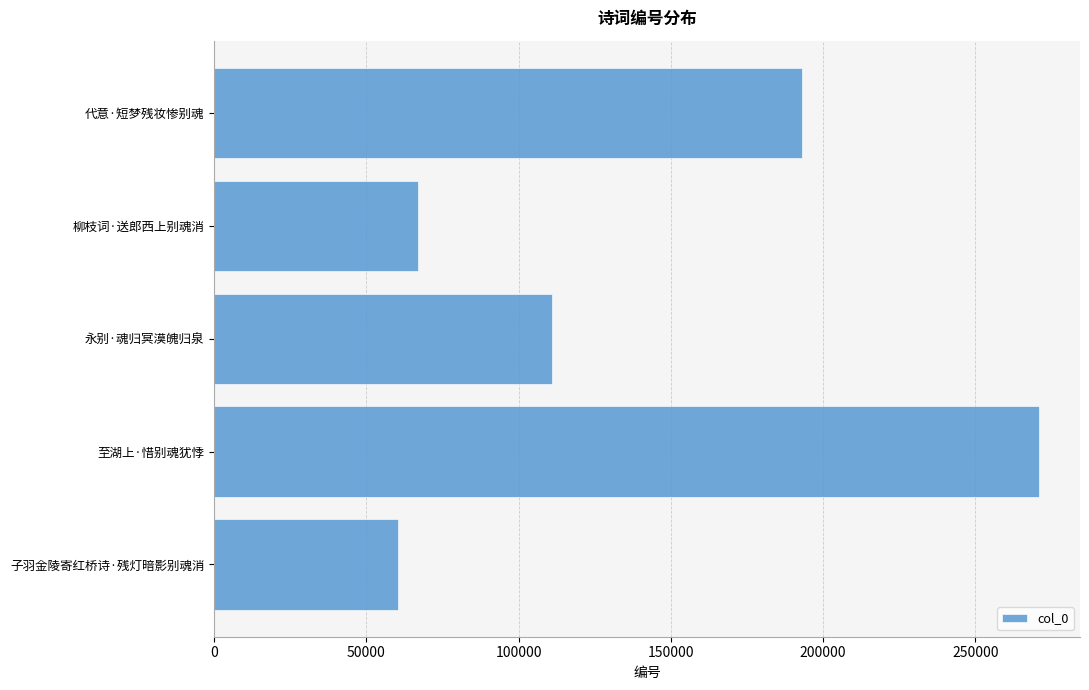

Reading bottom to top, extract all data points from this chart.

子羽金陵寄红桥诗·残灯暗影别魂消=60493	至湖上·惜别魂犹悸=270879	永别·魂归冥漠魄归泉=110882	柳枝词·送郎西上别魂消=67021	代意·短梦残妆惨别魂=193083